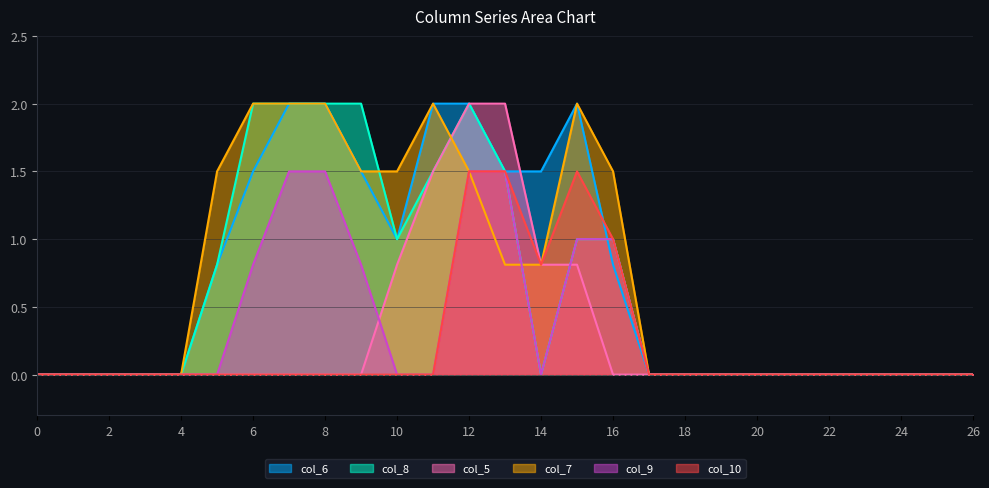

At which category does col_7 reach its first local peak?

11